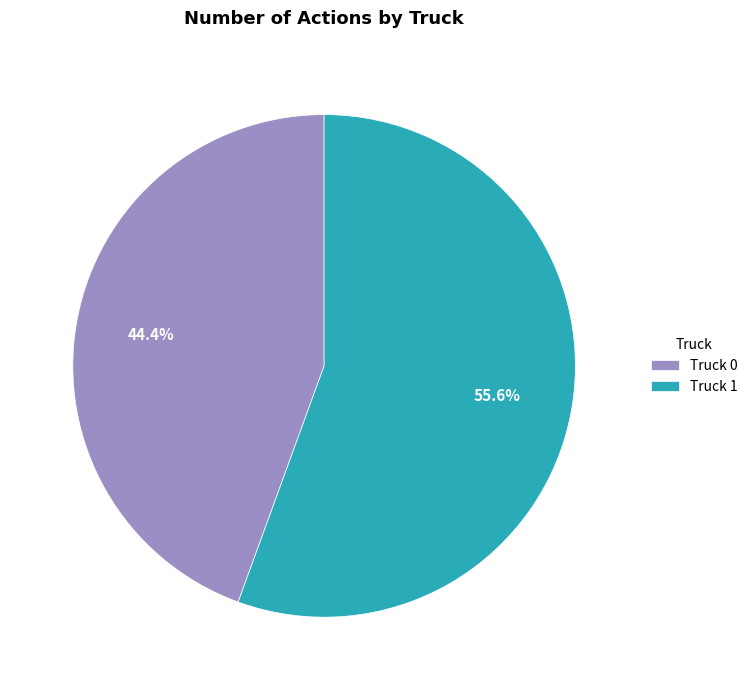

Which slice represents more than half of the pie?

Truck 1